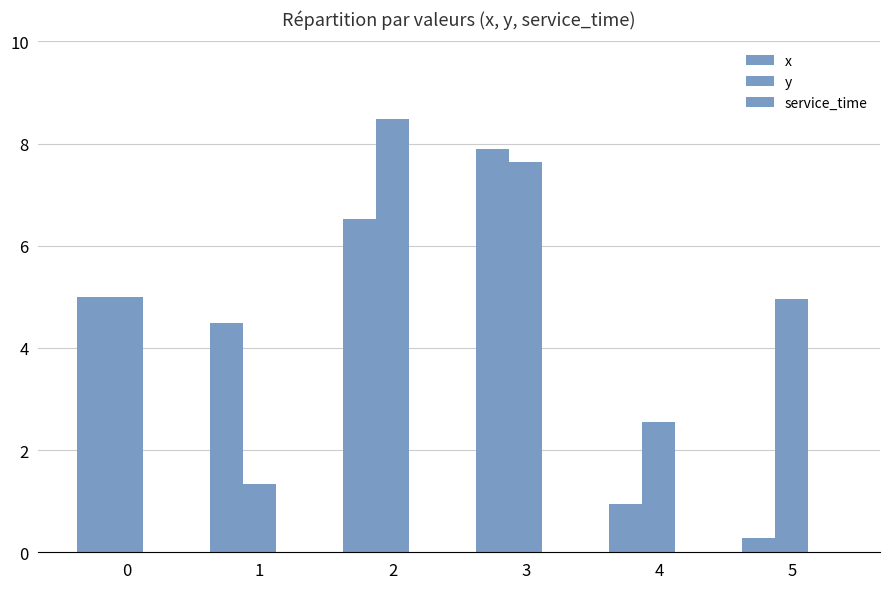

How many bars are there in total?

12